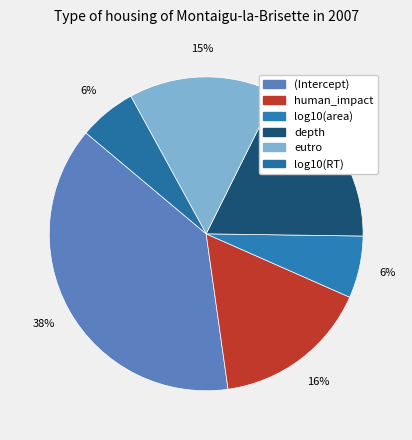

To the nearest percent, what is the combined percentage of log10(RT) and log10(area)?

12%